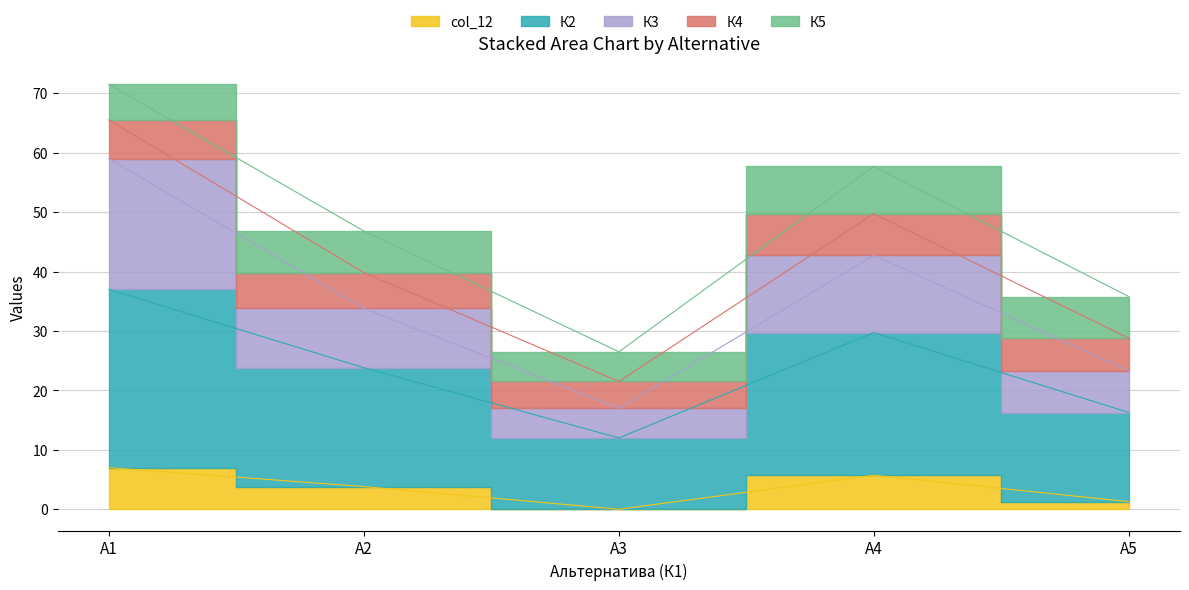

Count the number of categories in the chart.

5